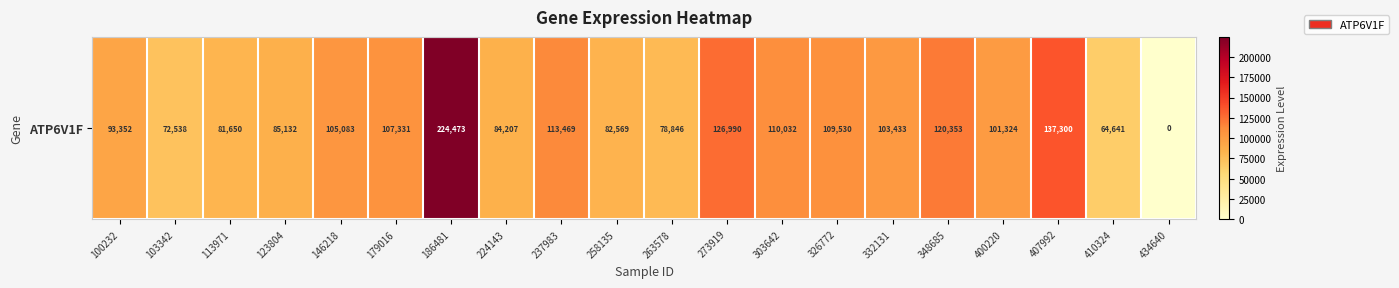

Read the value at 237983, to the nearest 10.

113470